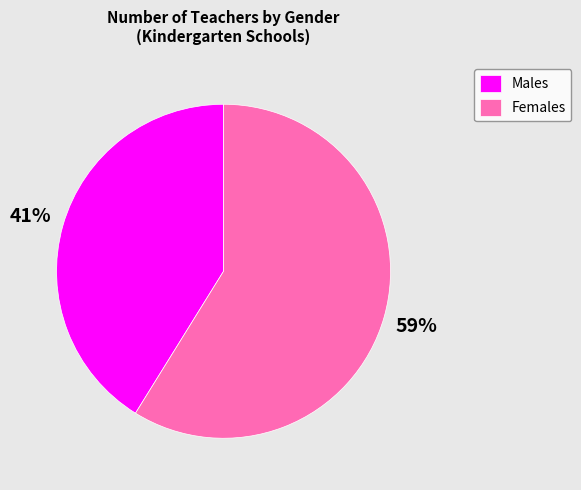

Rank the categories by value from highest to lowest.

Females, Males